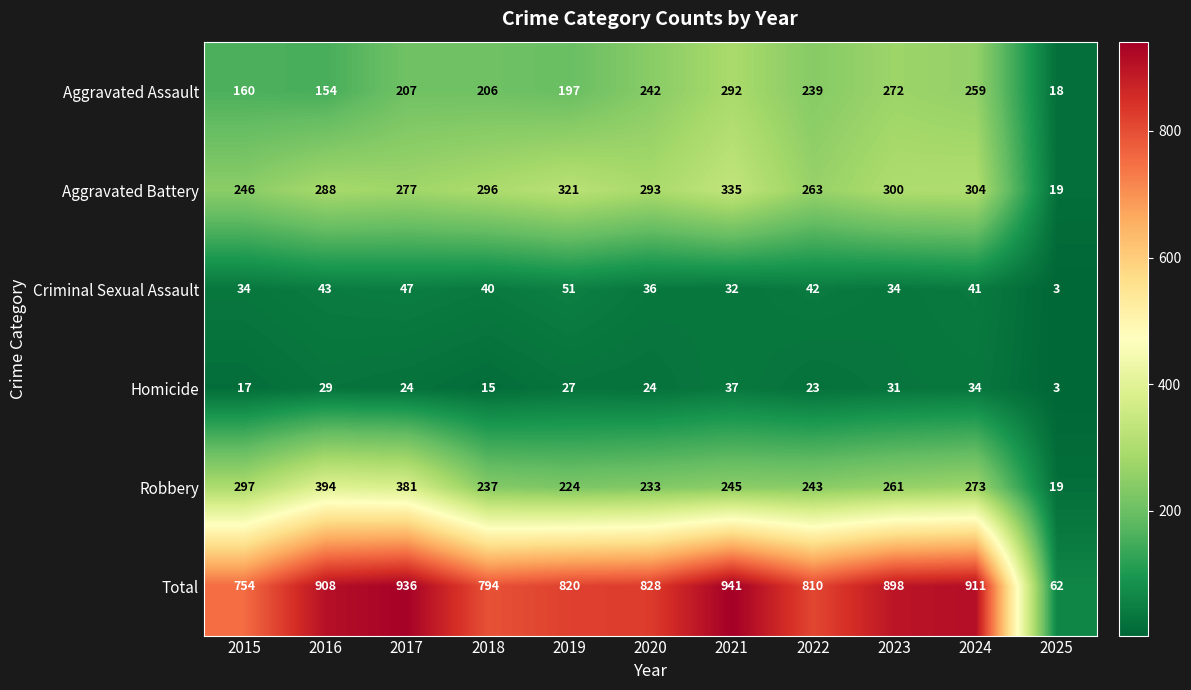

What is the average value of the Aggravated Battery series?

267